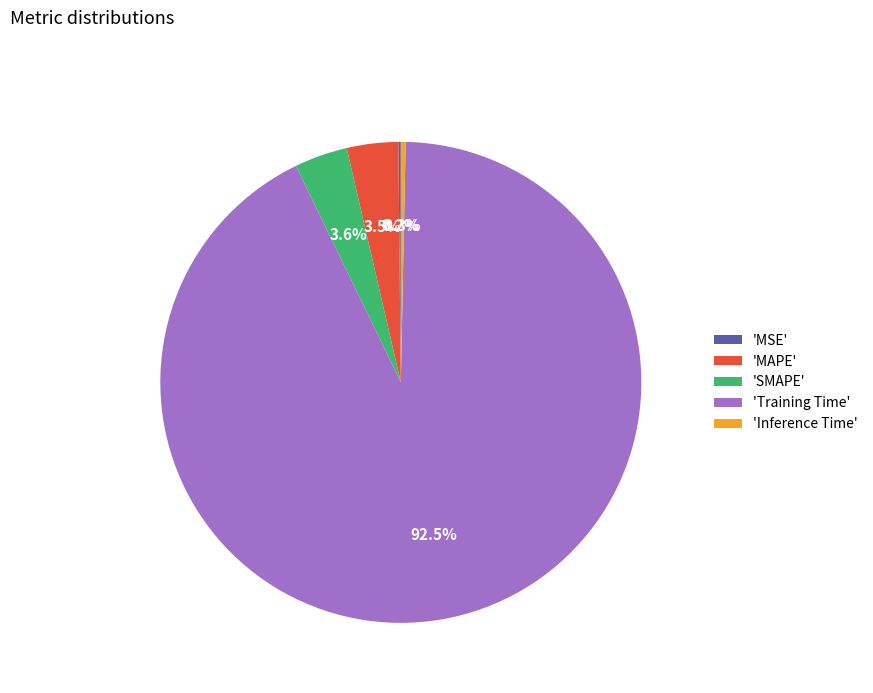

To the nearest percent, what is the difference between the largest and smallest slice percentages?

92%